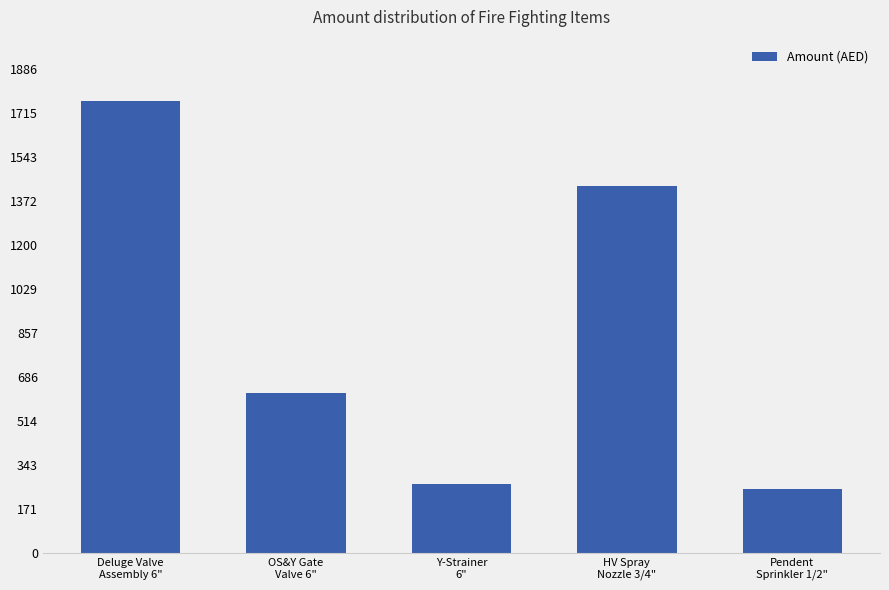

What is the value of the 4th bar from the left?

1428